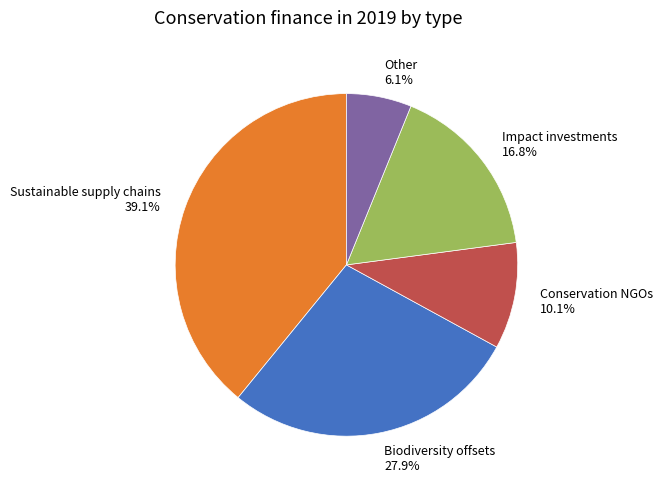

True or false: Impact investments accounts for 17% of the total.

True